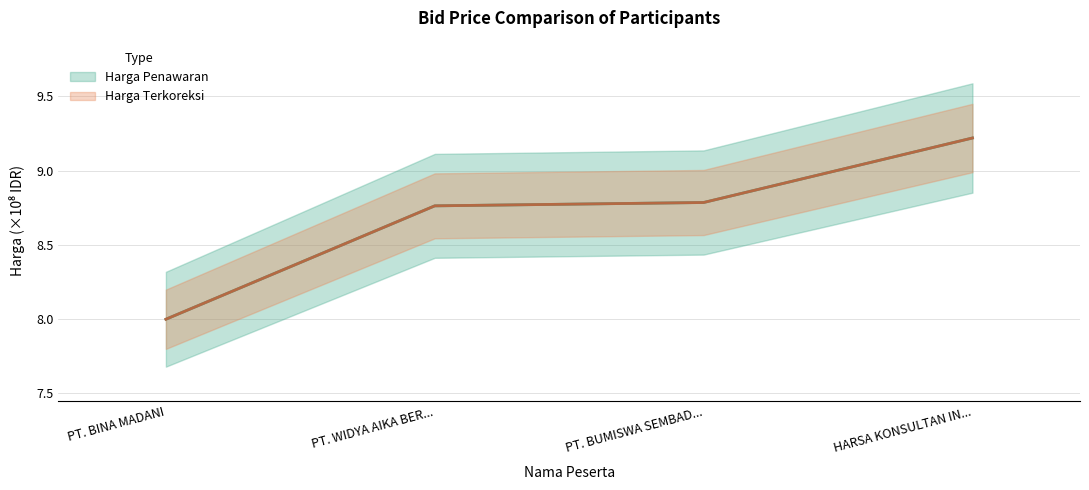

Count the number of categories in the chart.

4